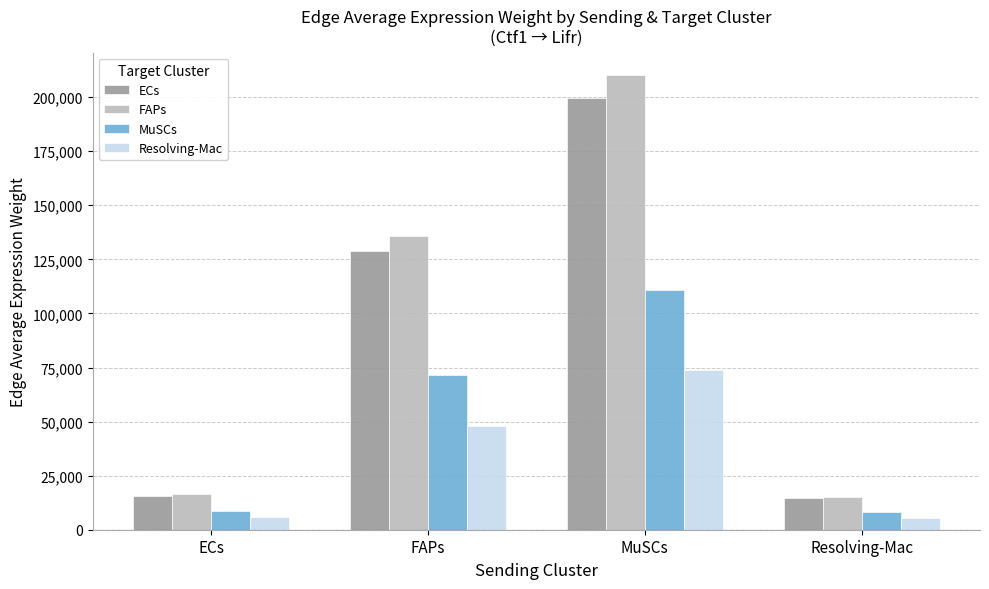

Which series changed the most between FAPs and Resolving-Mac?

FAPs